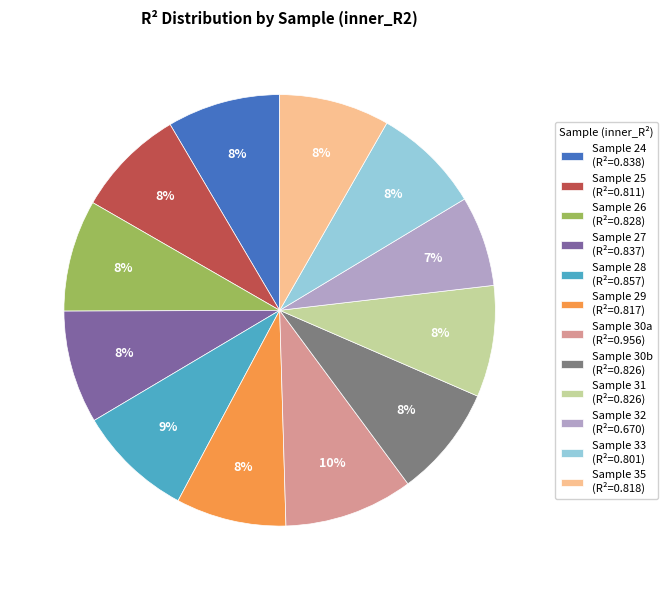

The Sample 28 (R²=0.857) slice represents 9% of the pie. True or false?

True